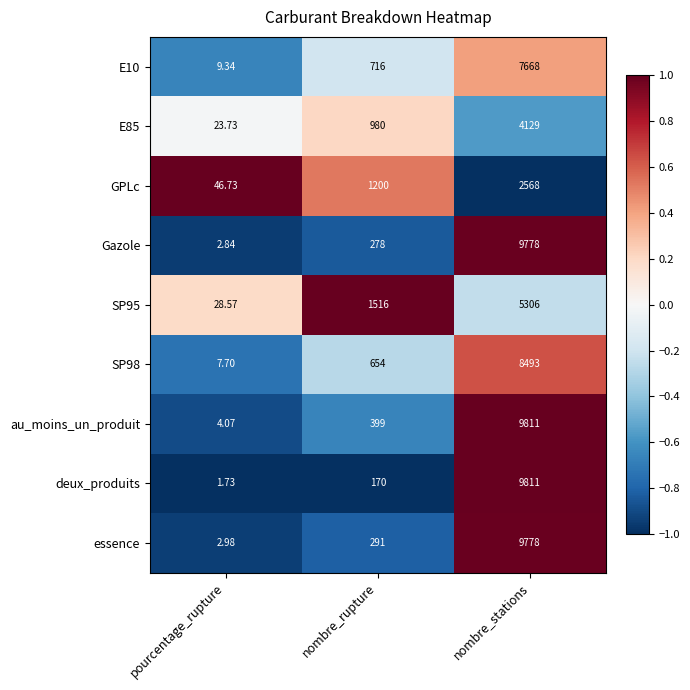

What is the total value across all series at pourcentage_rupture?

127.7